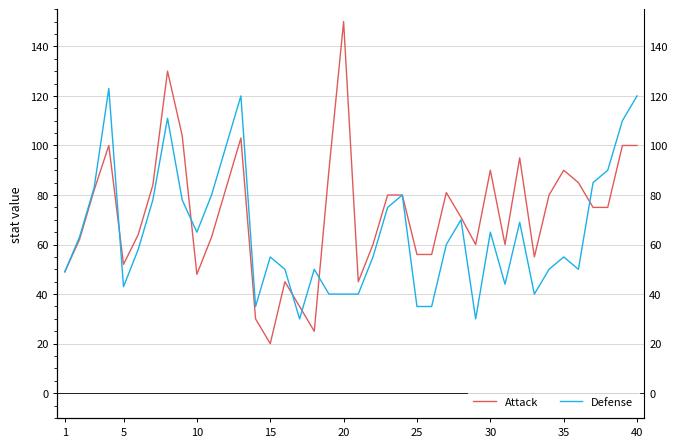

In Defense, how many points are higher than both neighbors (excluding endpoints)?

10